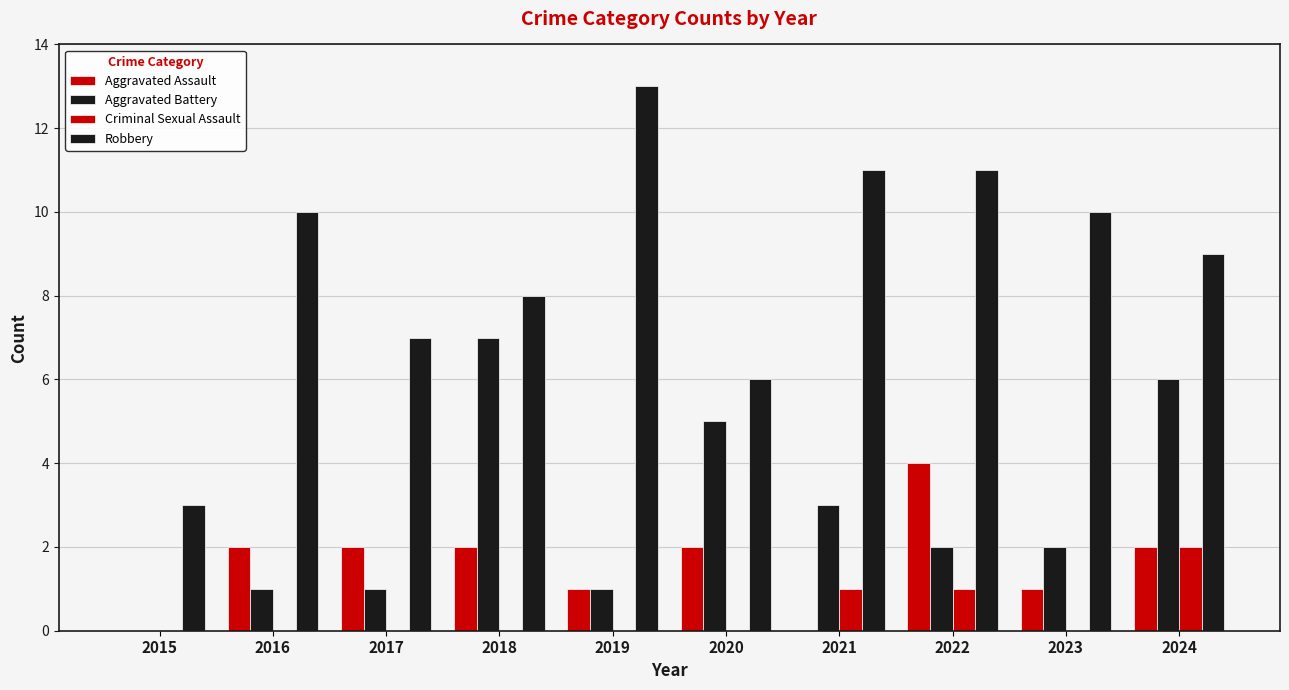

How many groups of bars are there?

10